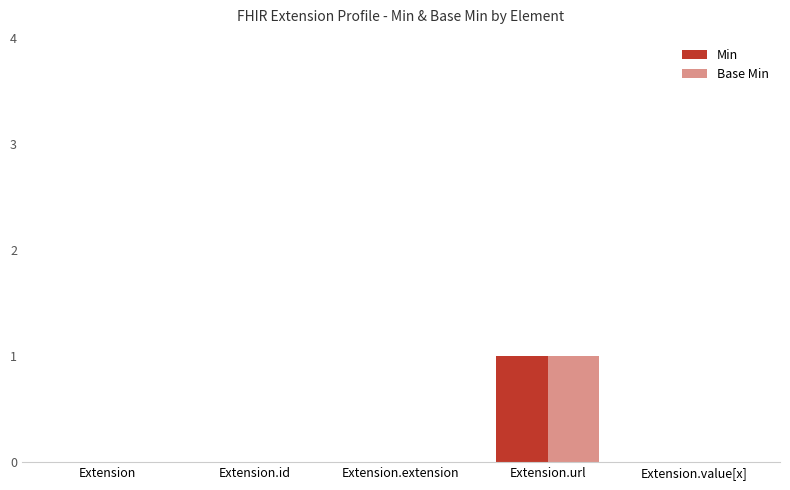

Does the chart contain stacked bars?

No